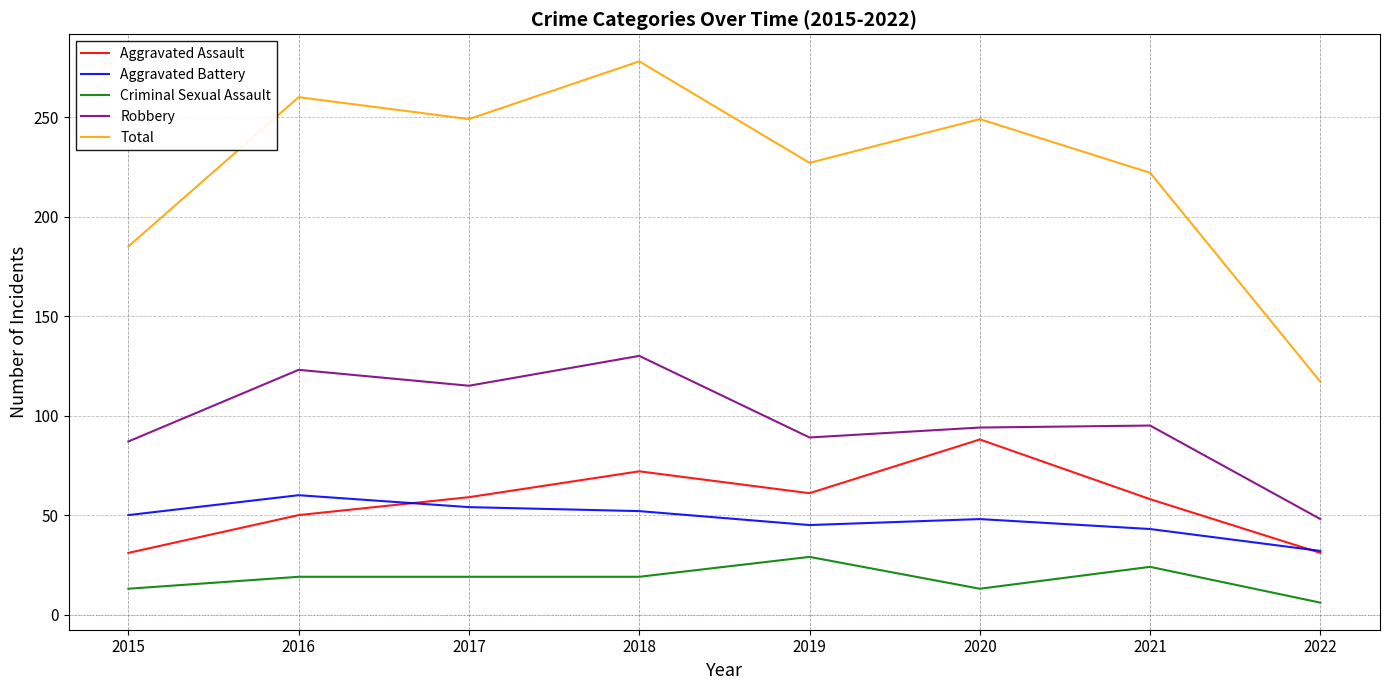

What is the difference between the maximum and minimum values in the Total series?

161